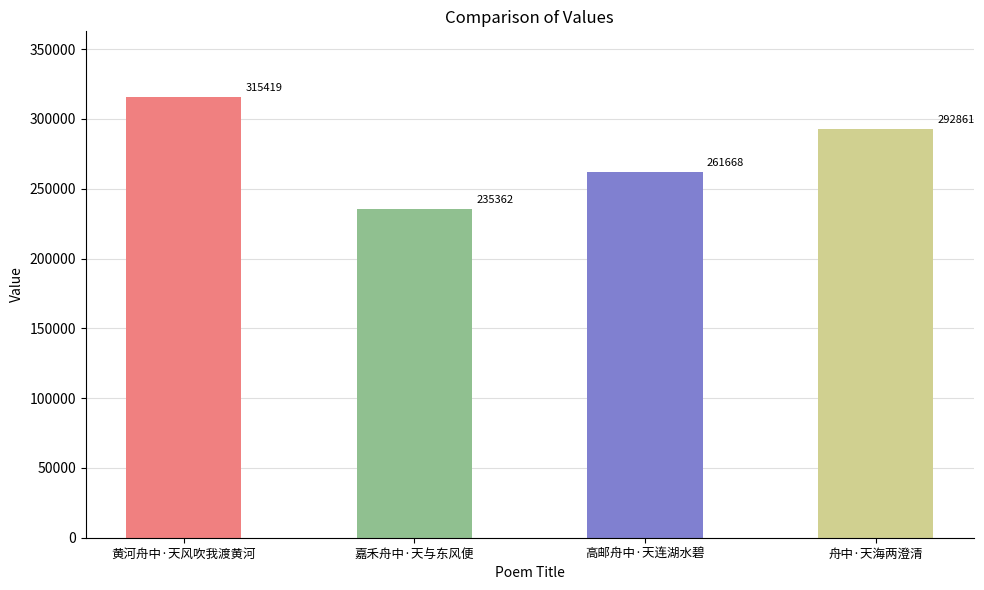

What is the difference between the maximum and minimum values?

80057